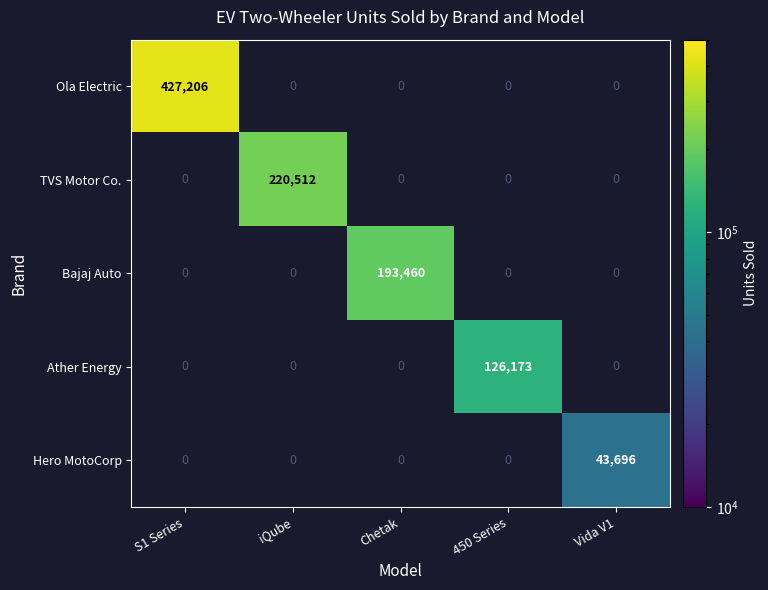

At which category does the chart reach its minimum across all series?

Vida V1